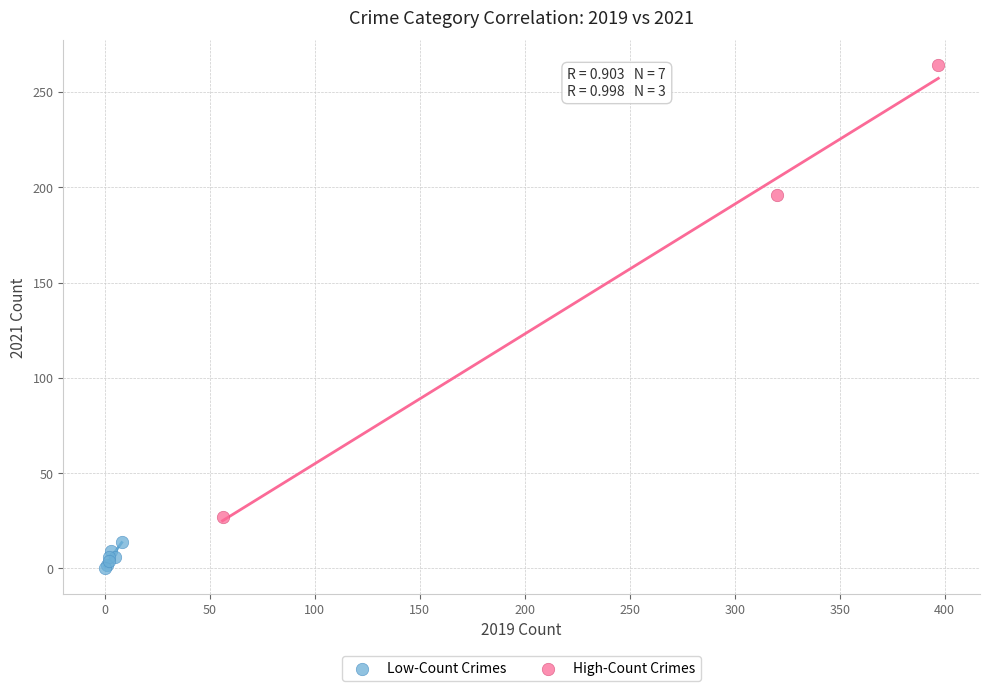

Which series contains the highest Y value?

High-Count Crimes